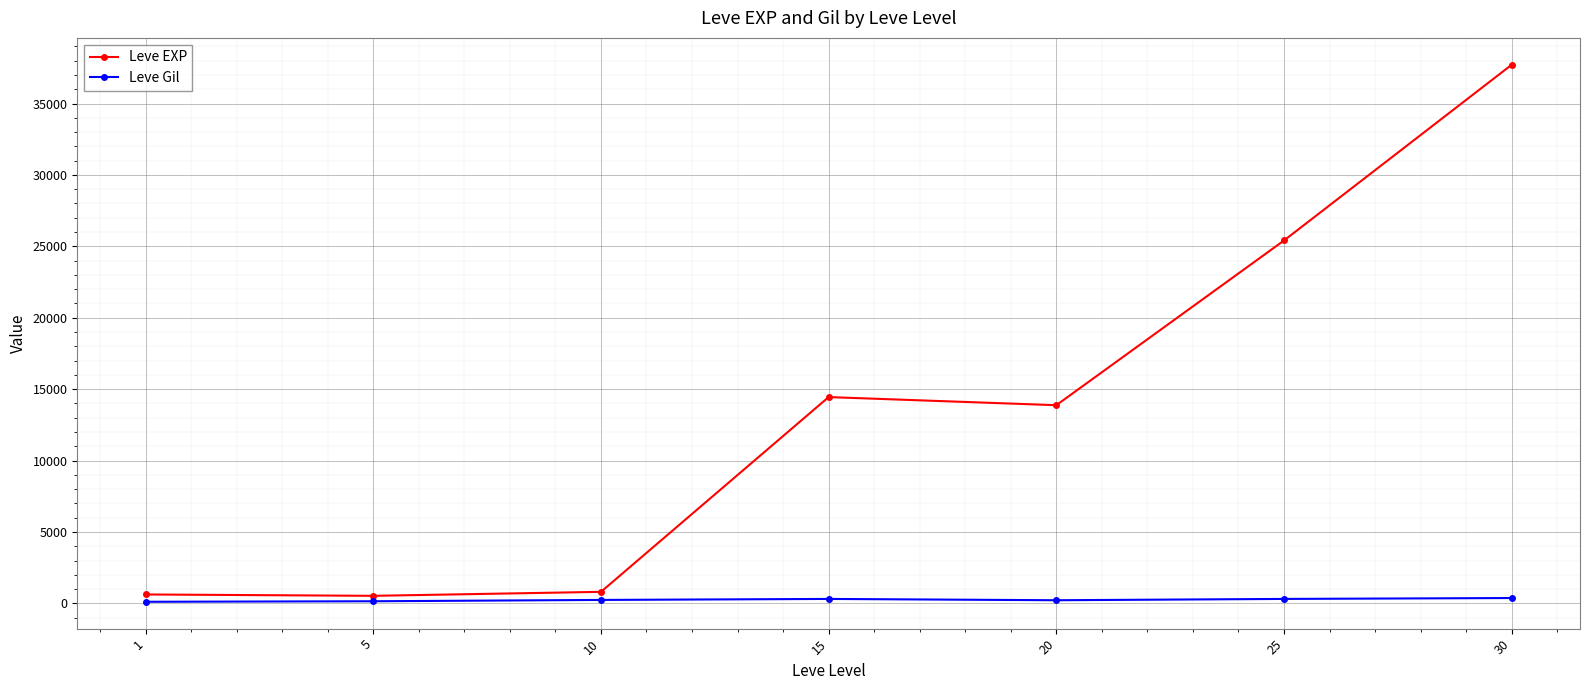

What is the highest value of the Leve EXP series?

37715.0